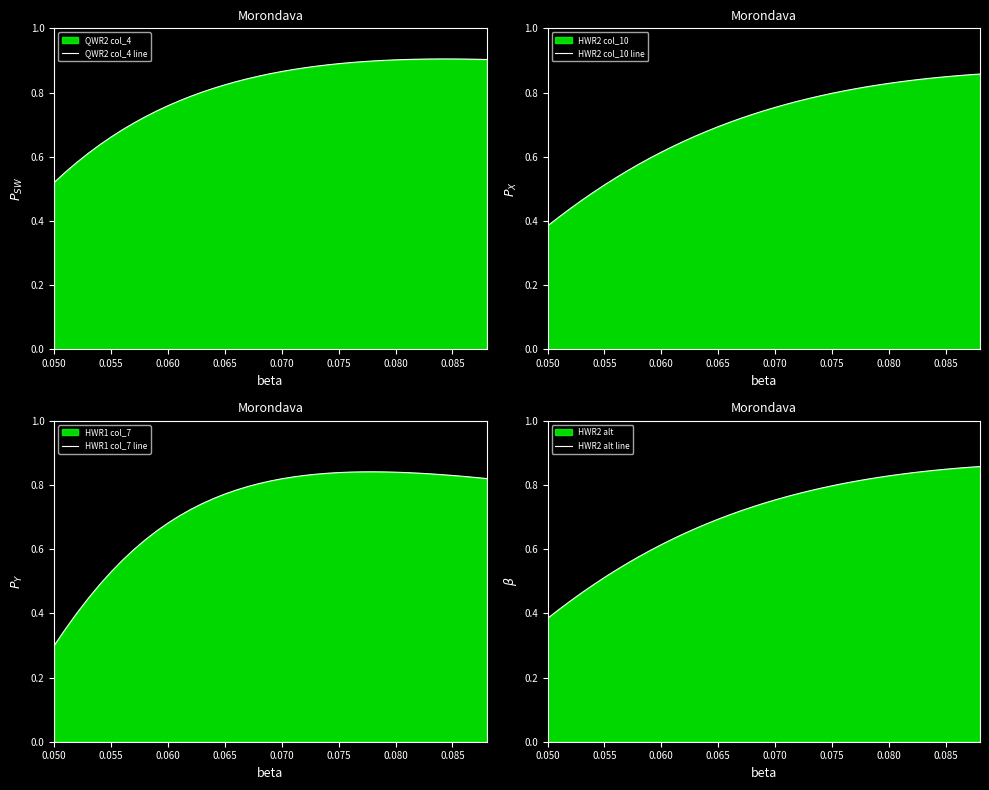

What is the value of the HWR1 col_7 line point at the 21st from the left?

0.8